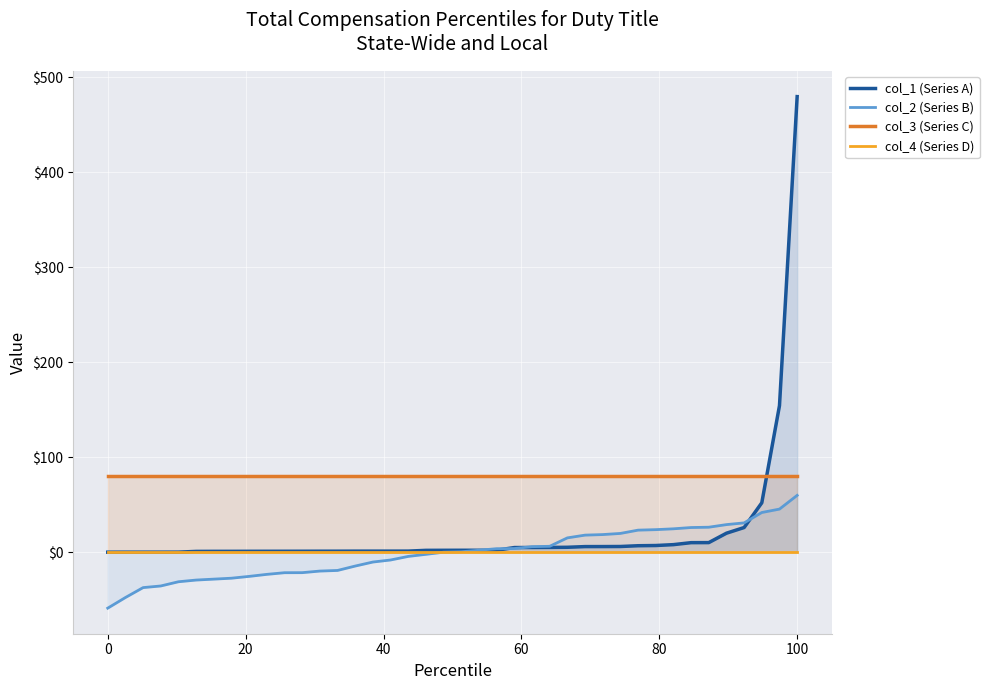

True or false: col_3 (Series C) and col_2 (Series B) cross at least once.

False